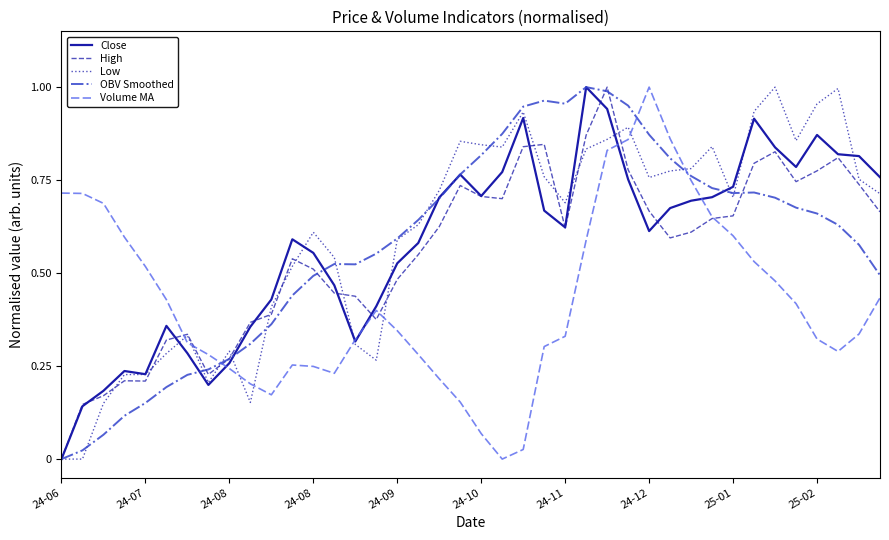

True or false: Volume MA and Low intersect in this chart.

True